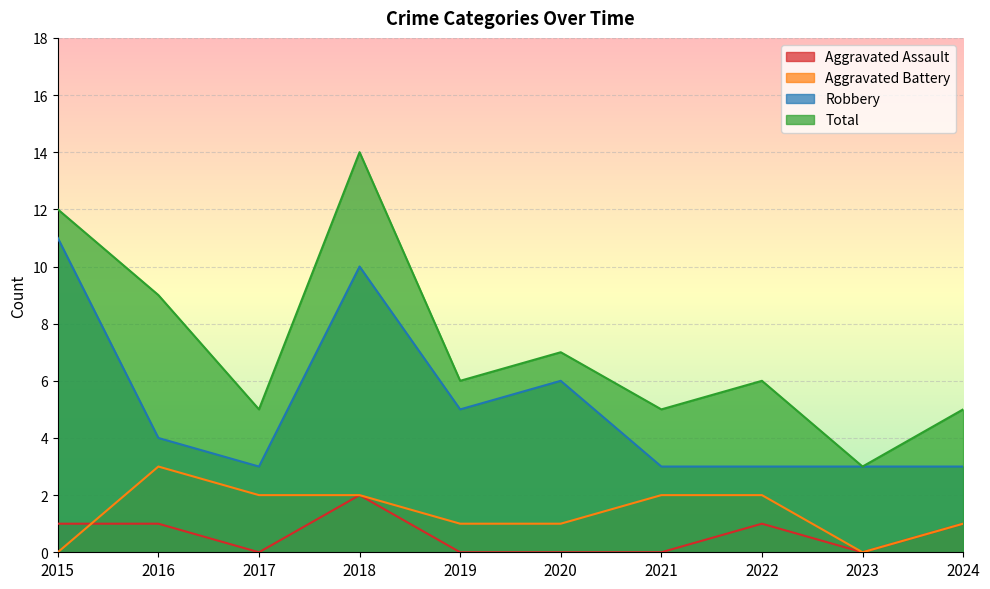

True or false: Total and Robbery intersect in this chart.

False